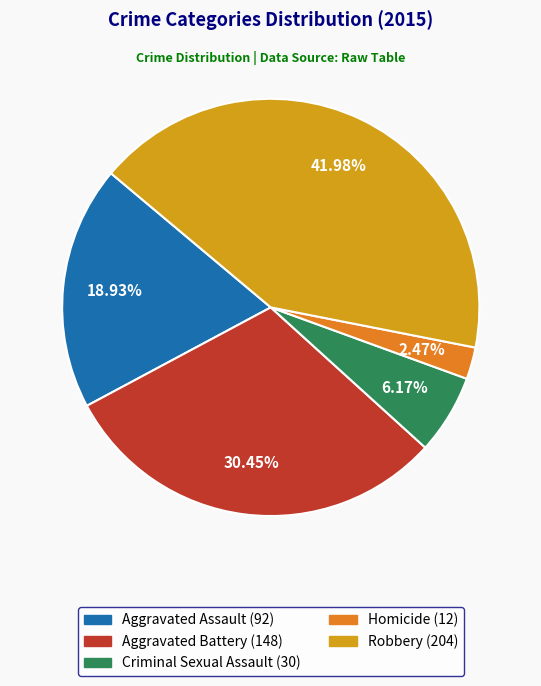

What is the ratio of the value at Aggravated Assault to the value at Aggravated Battery?

0.6